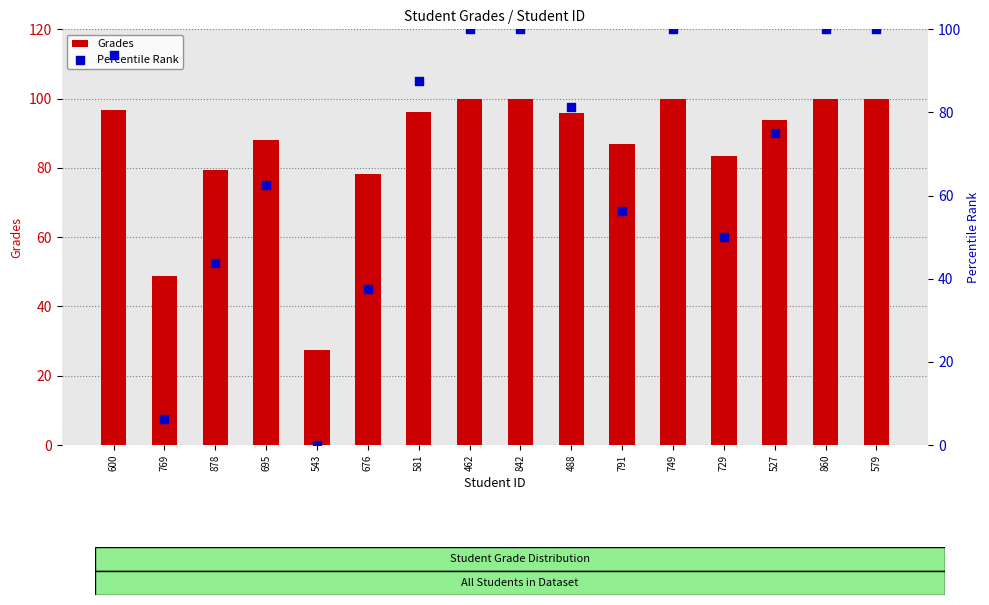

Which series contains the highest Y value?

Grades